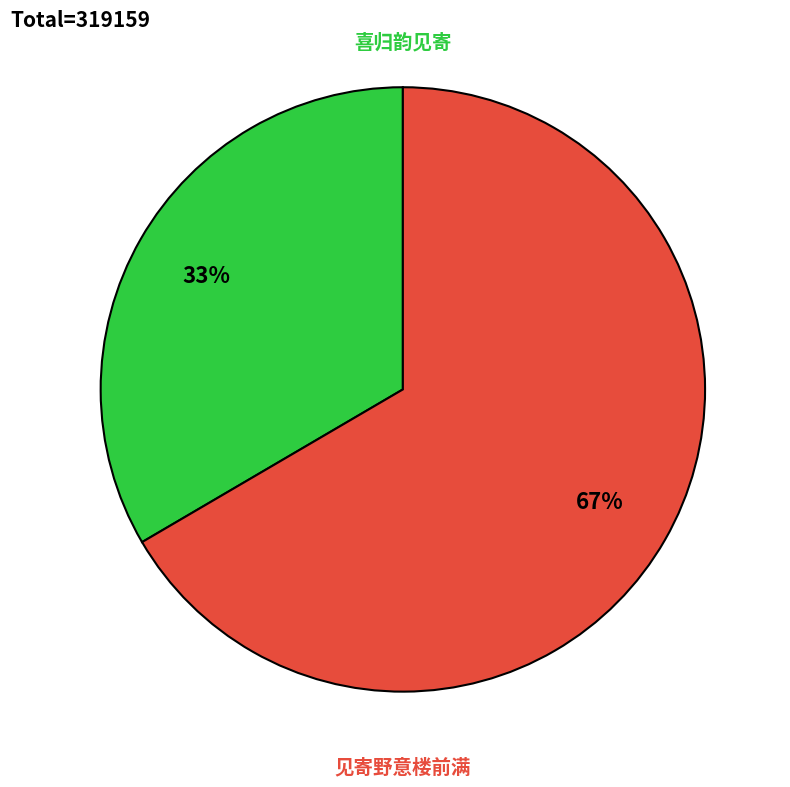

To the nearest percent, what is the average slice percentage?

50%